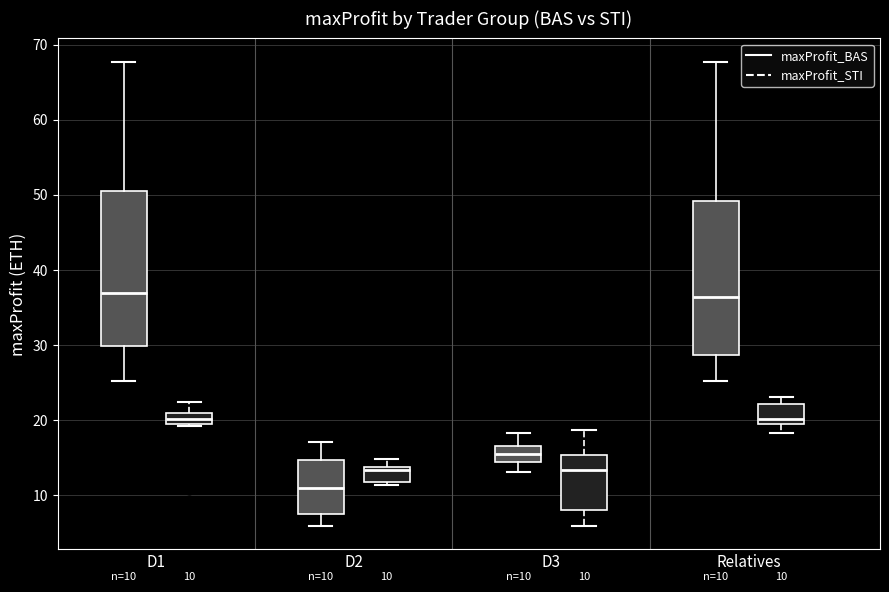

Which box's median line is the lowest?

D2 (maxProfit_BAS)